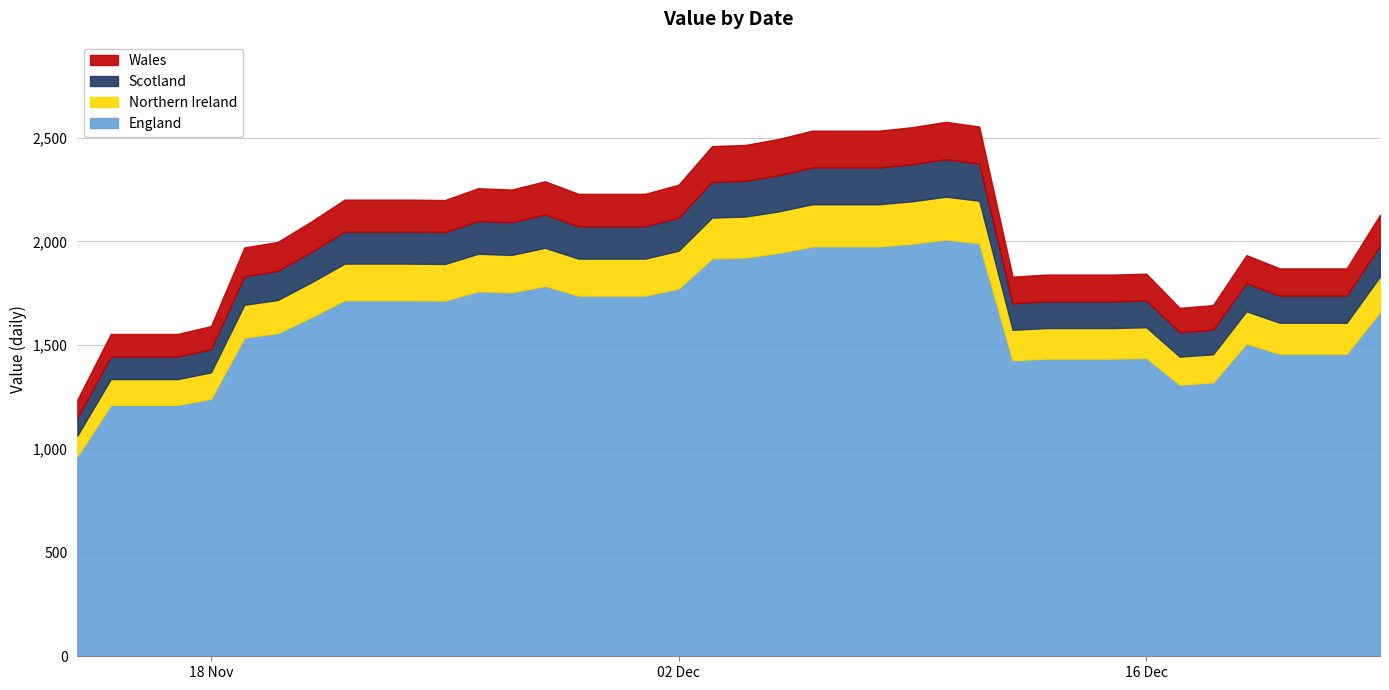

Is it true that the value at 18-11-2019 is 2070.9?

False